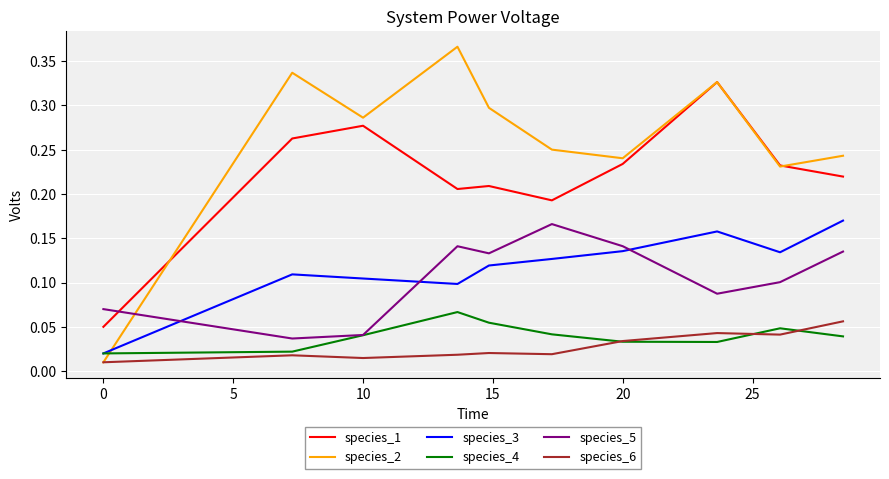

Which series has the largest total across all categories?

species_2